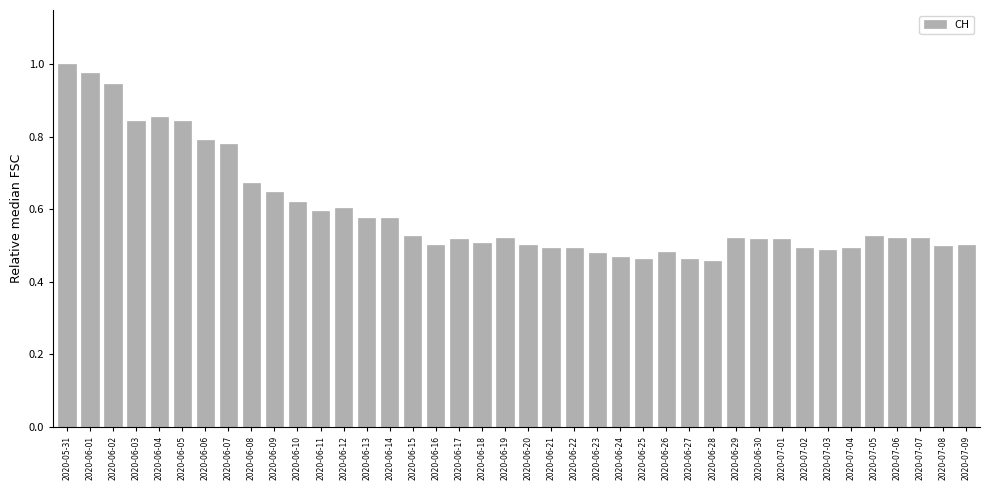

The value at 2020-07-02 is 0.5. True or false?

True